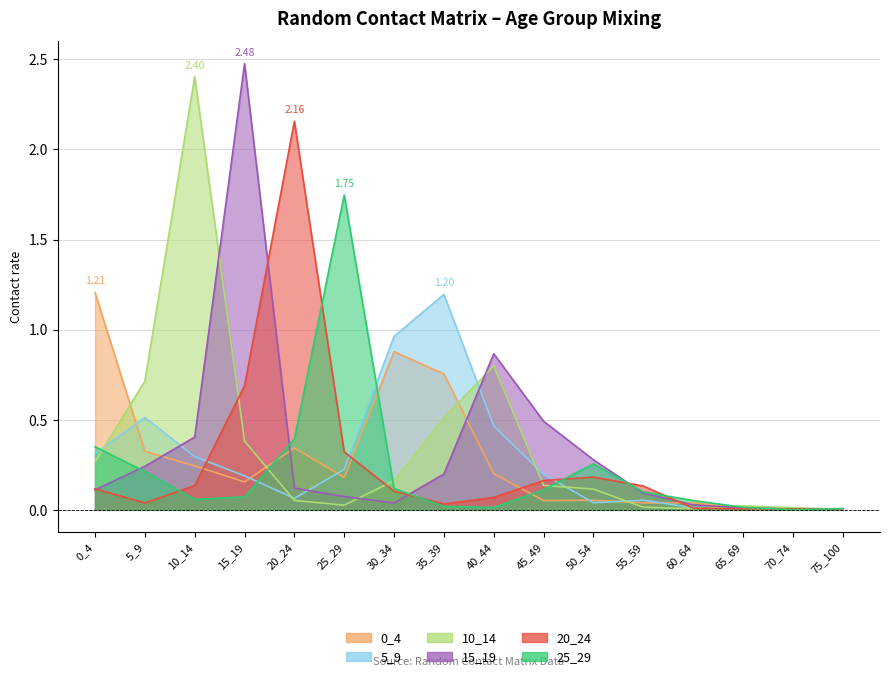

What is the value of the 5_9 point at the 6th from the left?

0.2